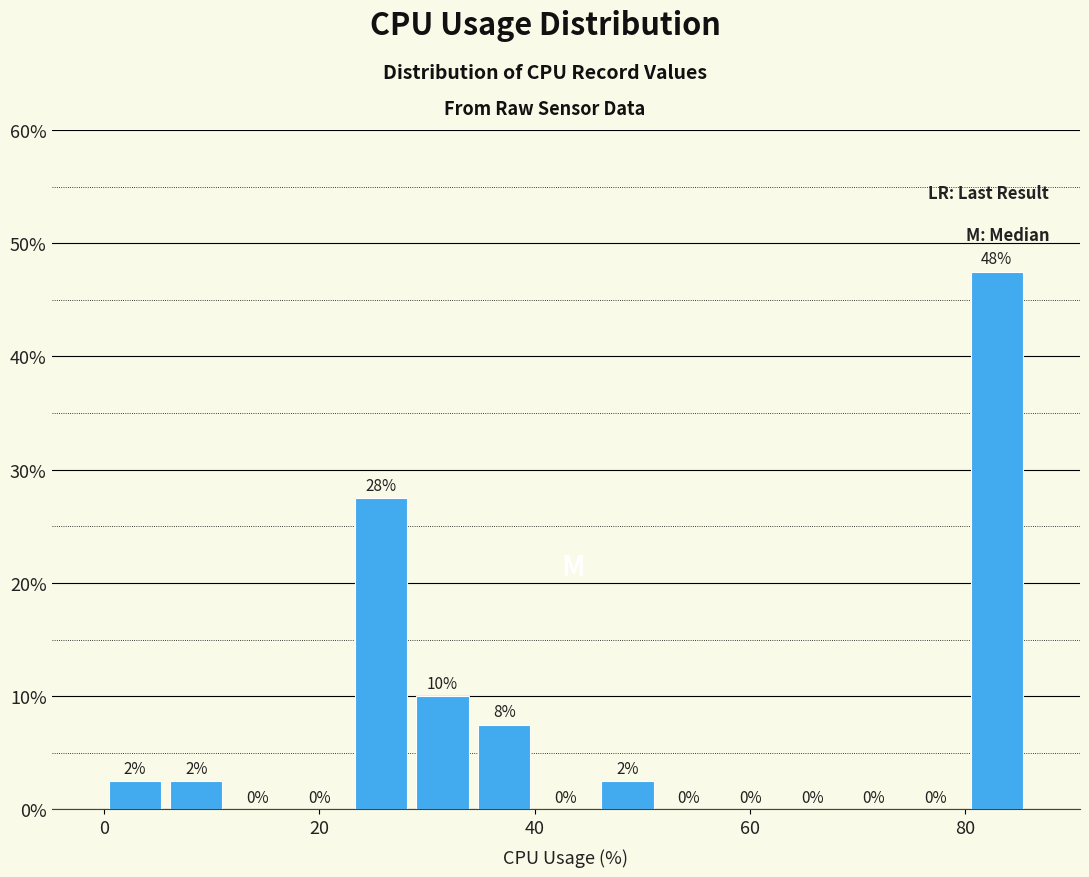

Read against the x-axis, roughly where is the centre of the tallest bar?

82